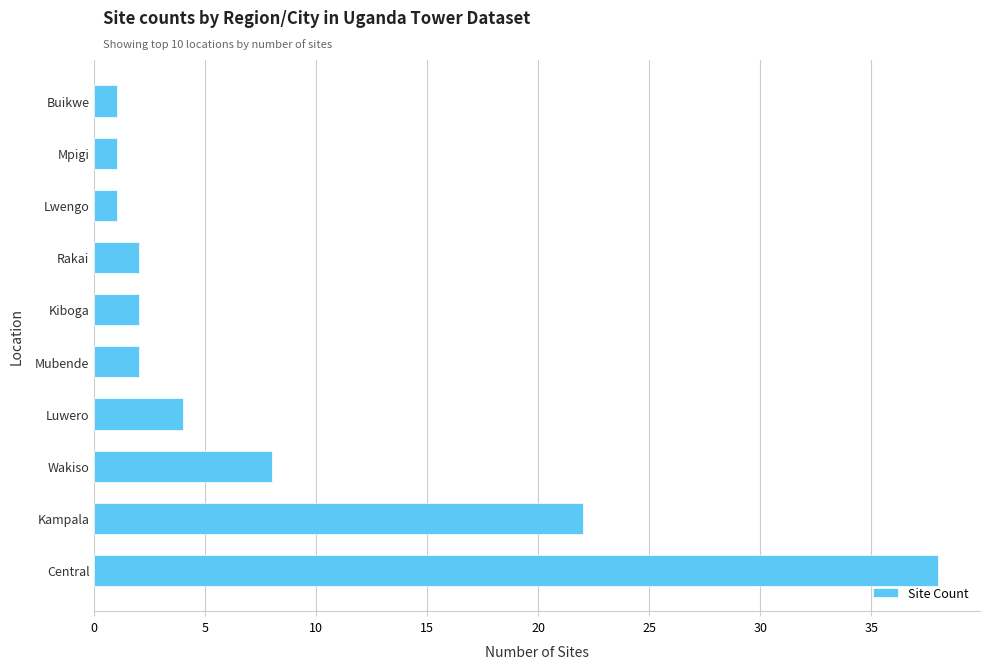

What is the sum of all values?

81